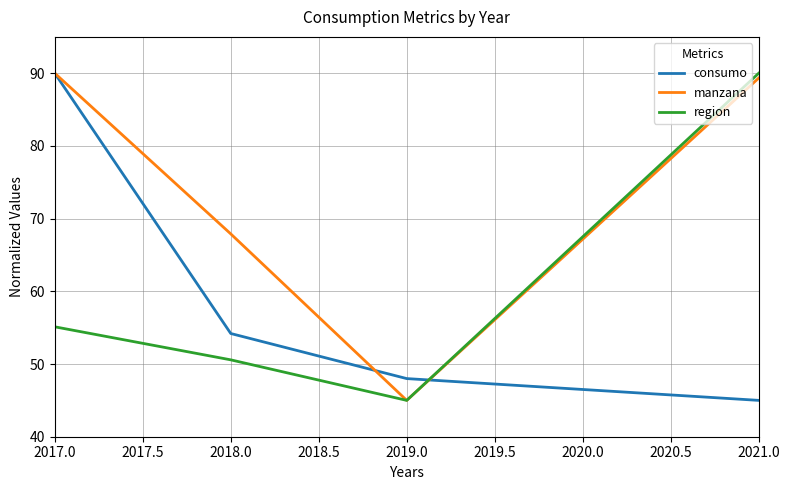

Between 2018.0 and 2019.0, which series saw the biggest shift?

manzana